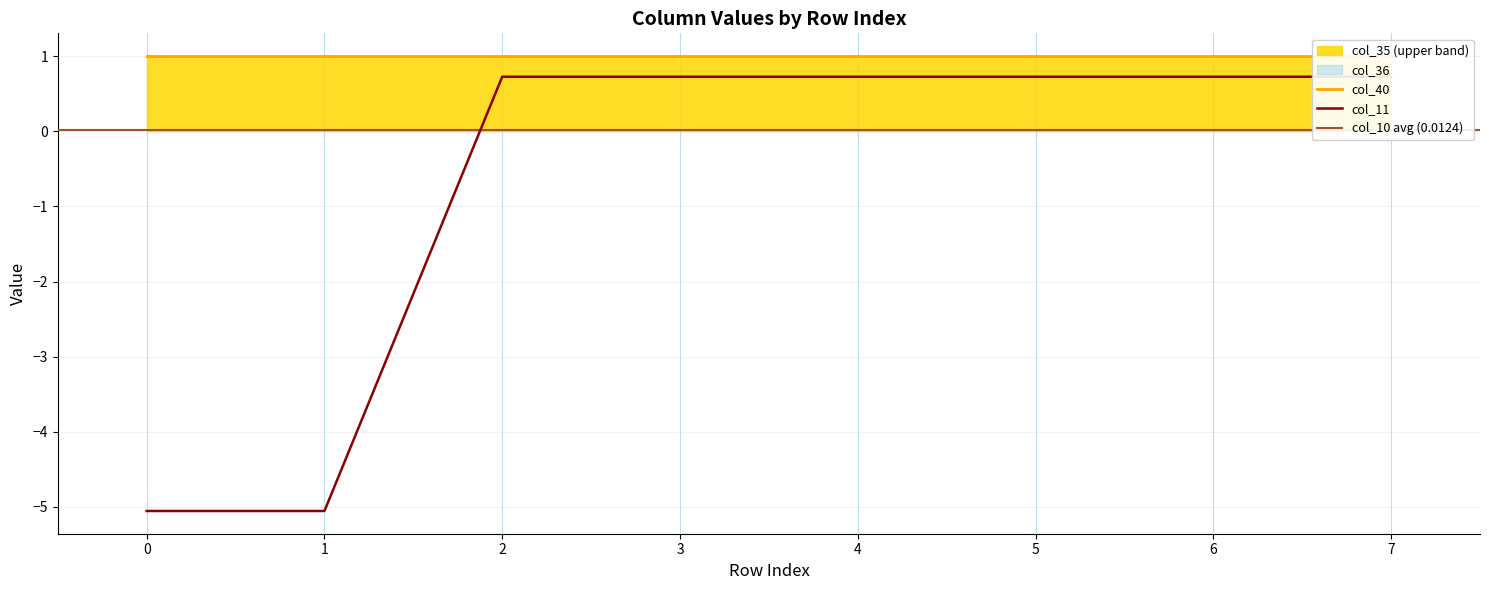

Rank the categories by col_36 value from highest to lowest.

0, 1, 2, 3, 4, 5, 6, 7